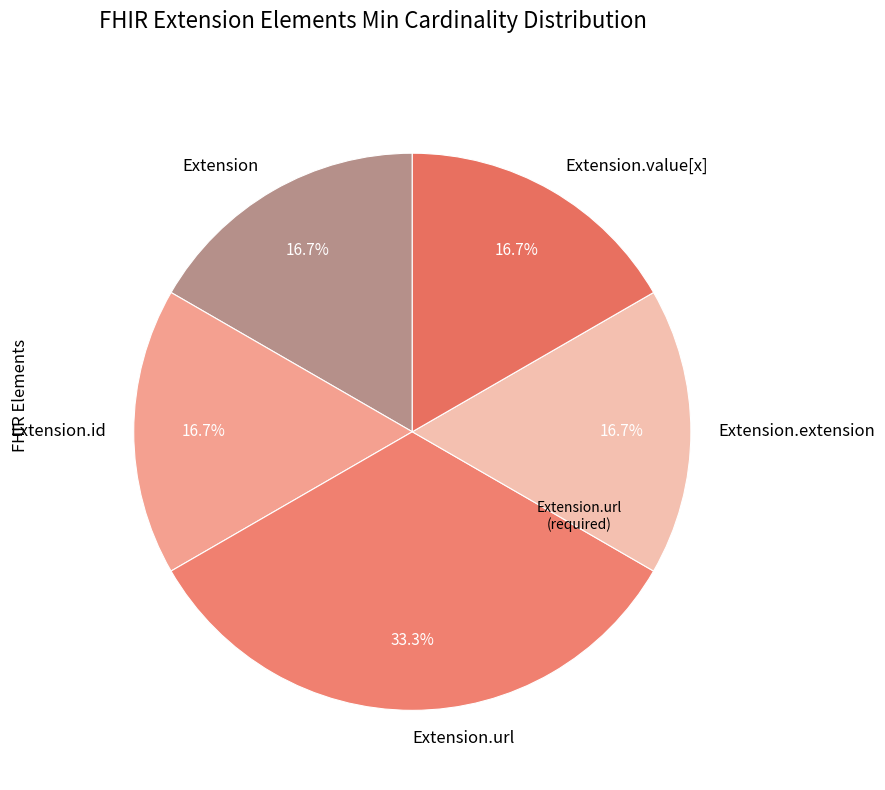

Approximately how many times larger is the value at Extension compared to Extension.value[x]?

1.0